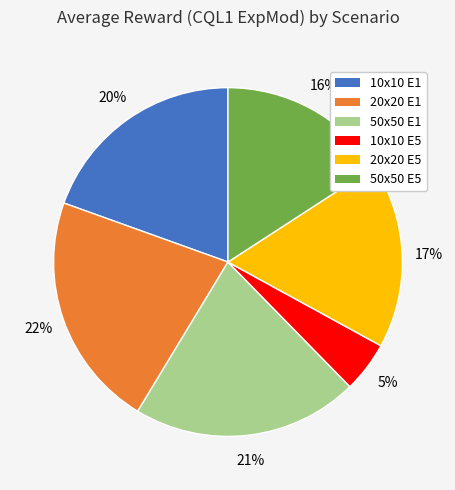

To the nearest percent, what is the difference between the largest and smallest slice percentages?

17%